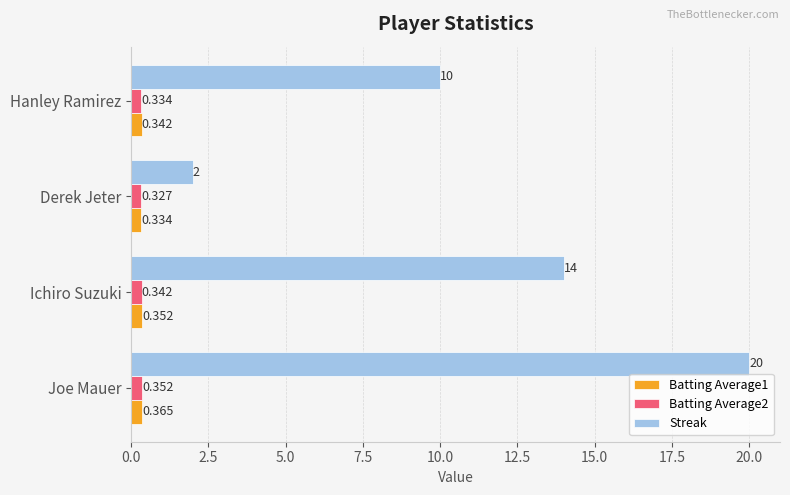

Where is Streak nearest to the value 11?

Hanley Ramirez